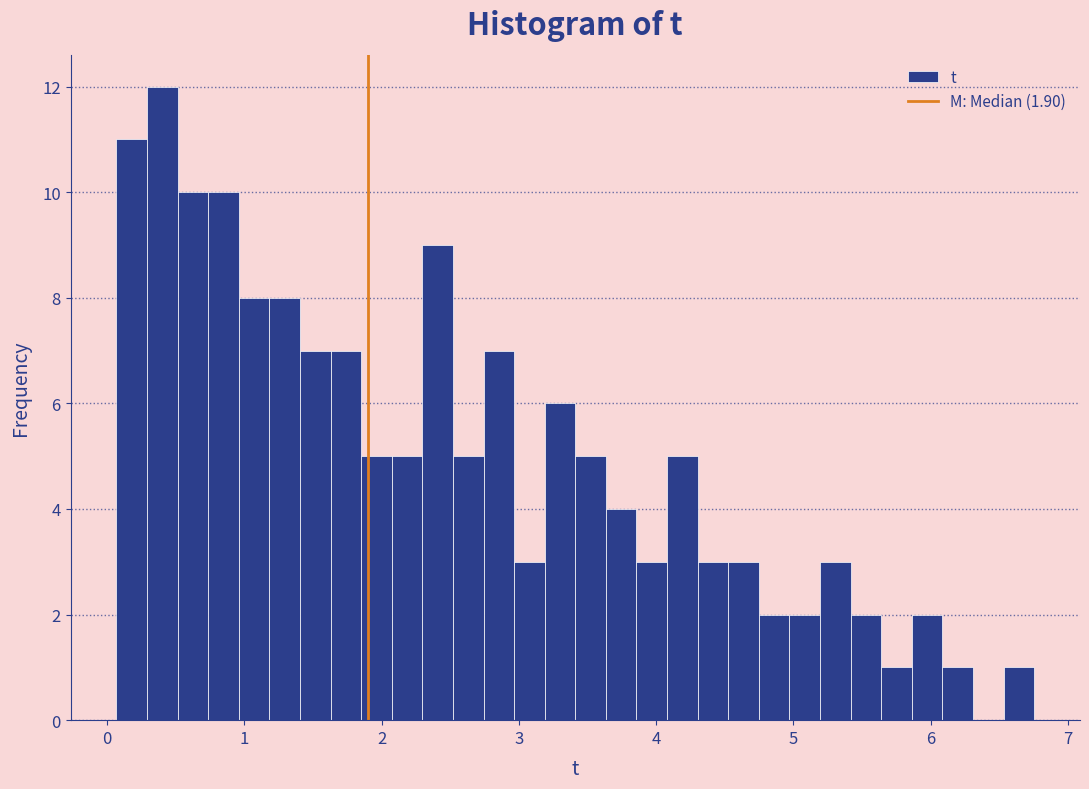

Read against the x-axis, roughly where is the centre of the tallest bar?

0.4